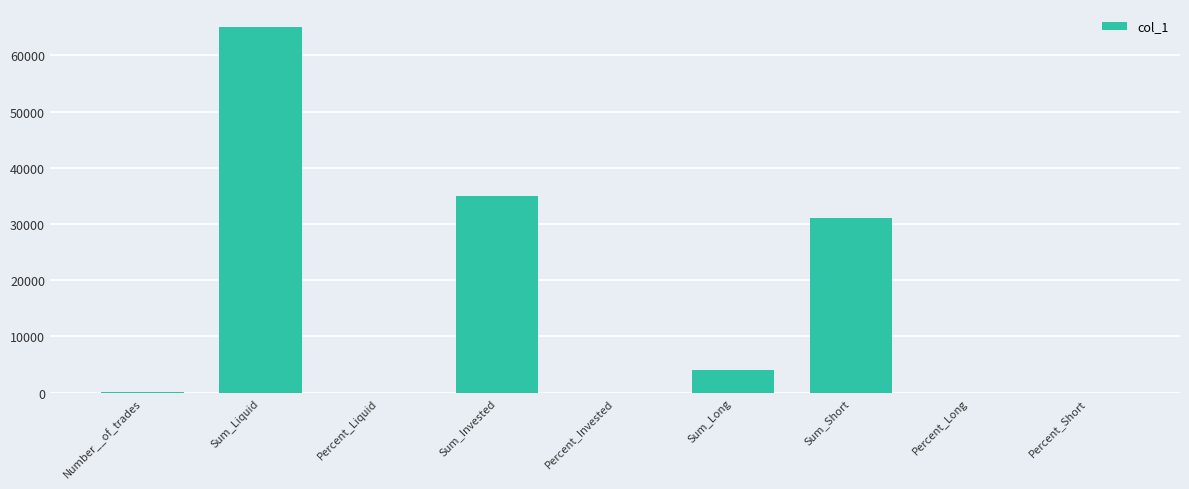

What is the sum of all values?

135010.0